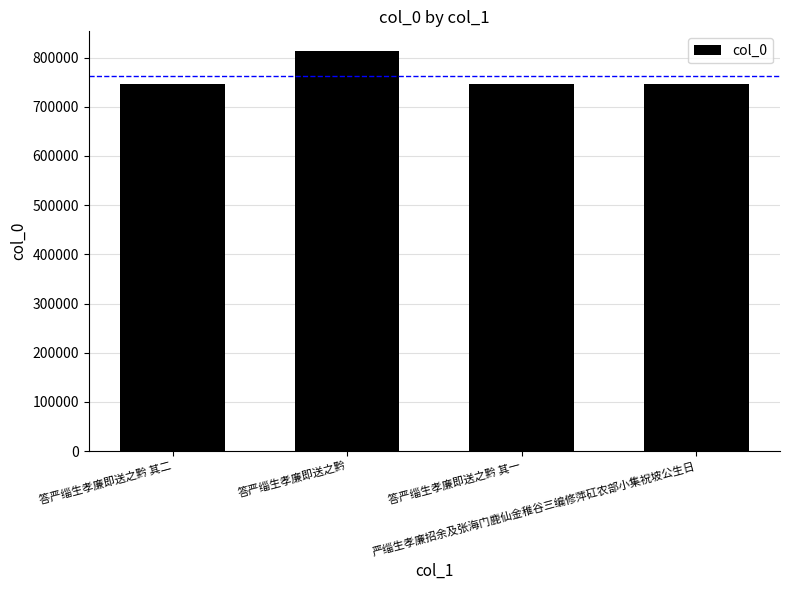

How many bars are there in total?

4